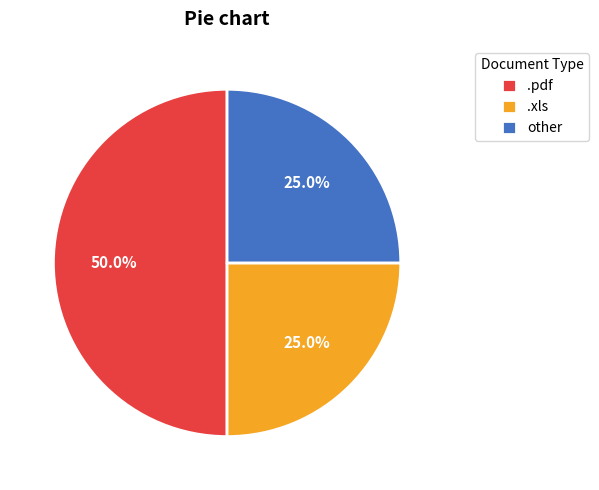

How many slices are in this pie chart?

3